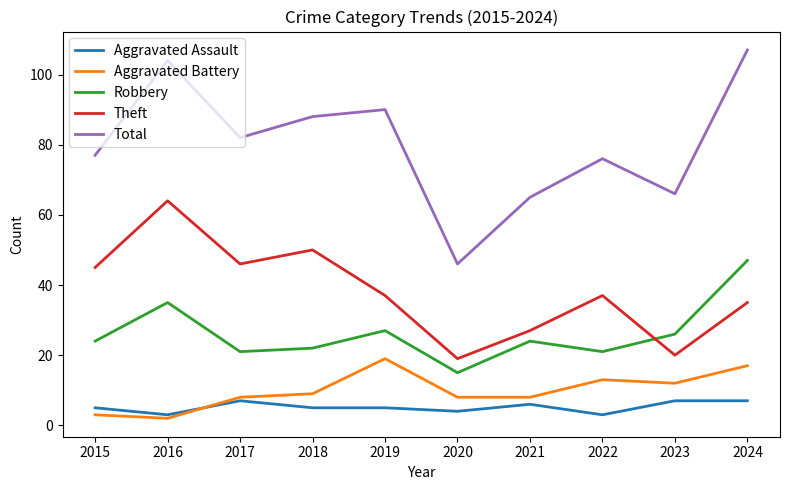

Does the chart have visible grid lines?

No